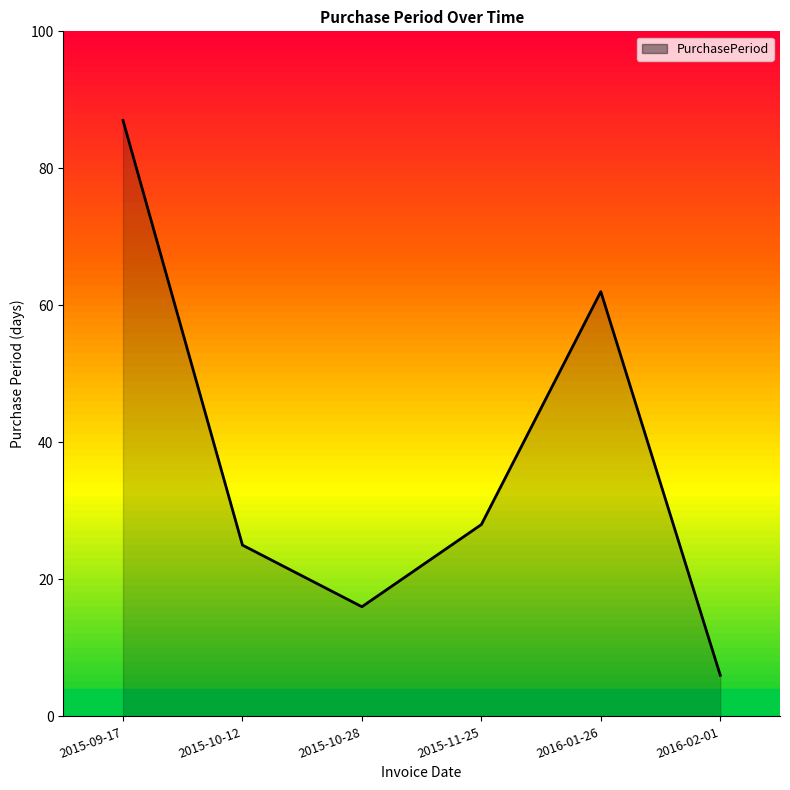

What is the difference between the values at 2016-01-26 and 2016-02-01?

56